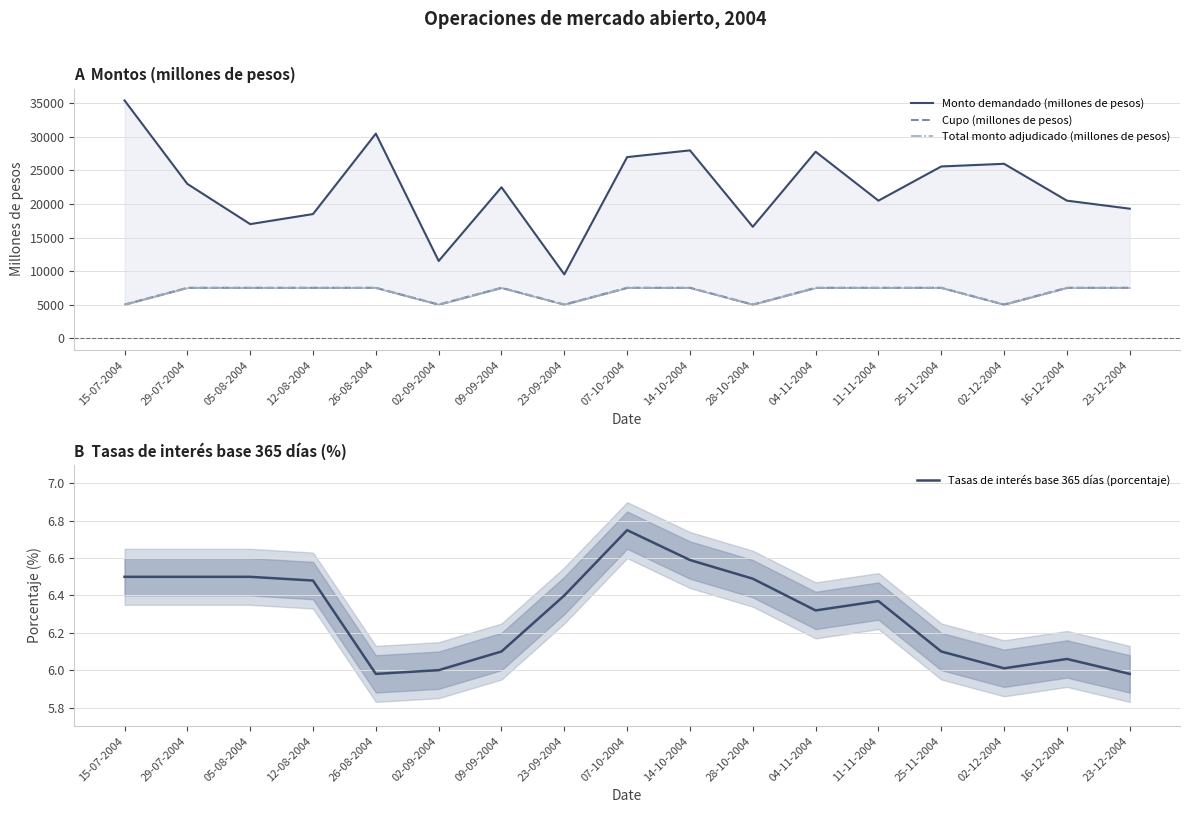

Rank the series by their maximum value, from lowest to highest.

Tasas de interés base 365 días (porcentaje), Cupo (millones de pesos), Total monto adjudicado (millones de pesos), Monto demandado (millones de pesos)